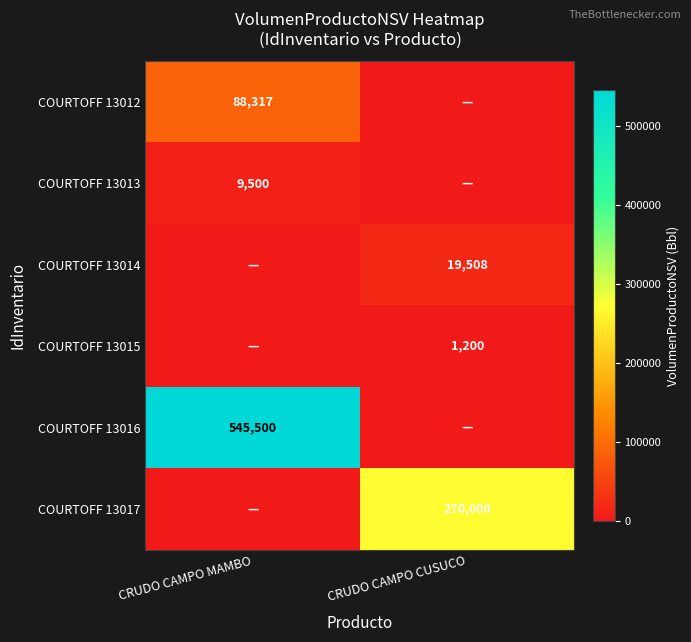

The COURTOFF 13012 series shows 88317 at CRUDO CAMPO MAMBO. True or false?

True